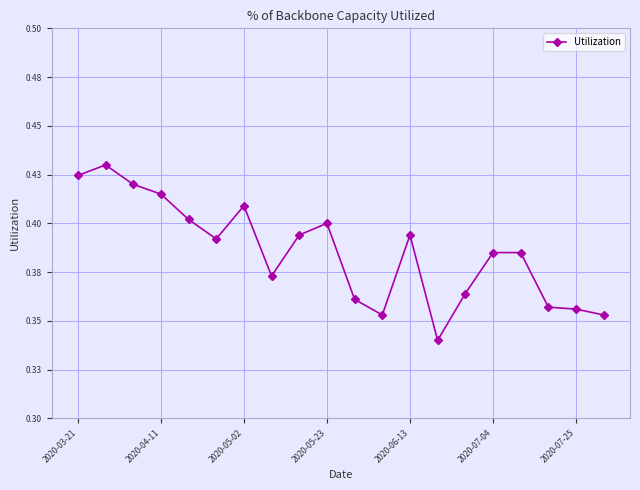

Does the chart have visible grid lines?

Yes